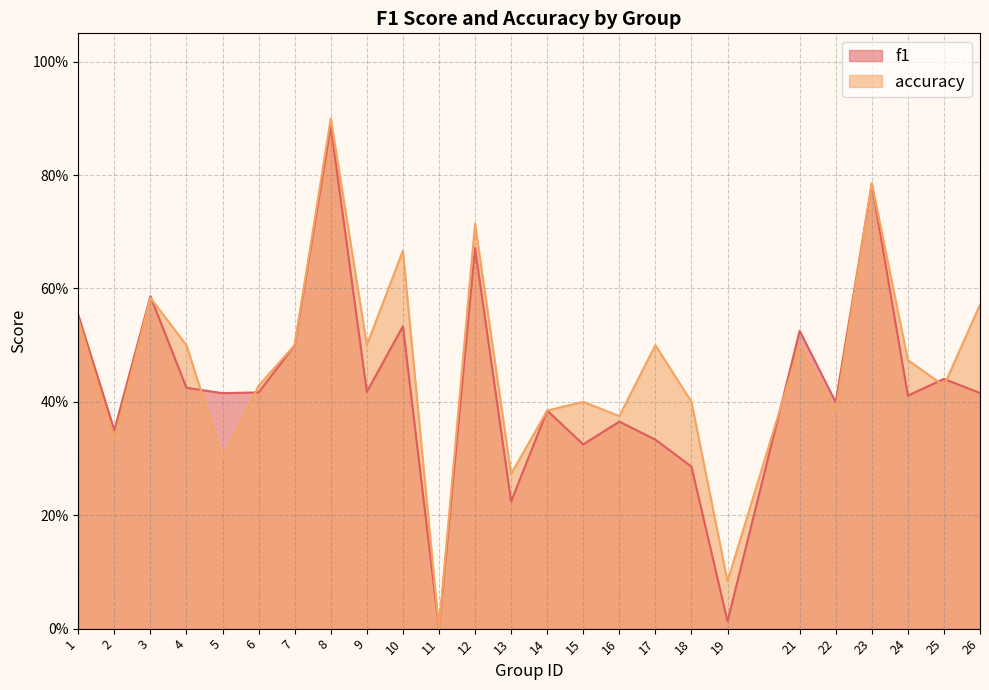

At which label does f1 reach its peak?

8